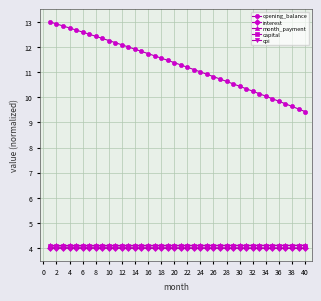

True or false: interest and opening_balance cross at least once.

False